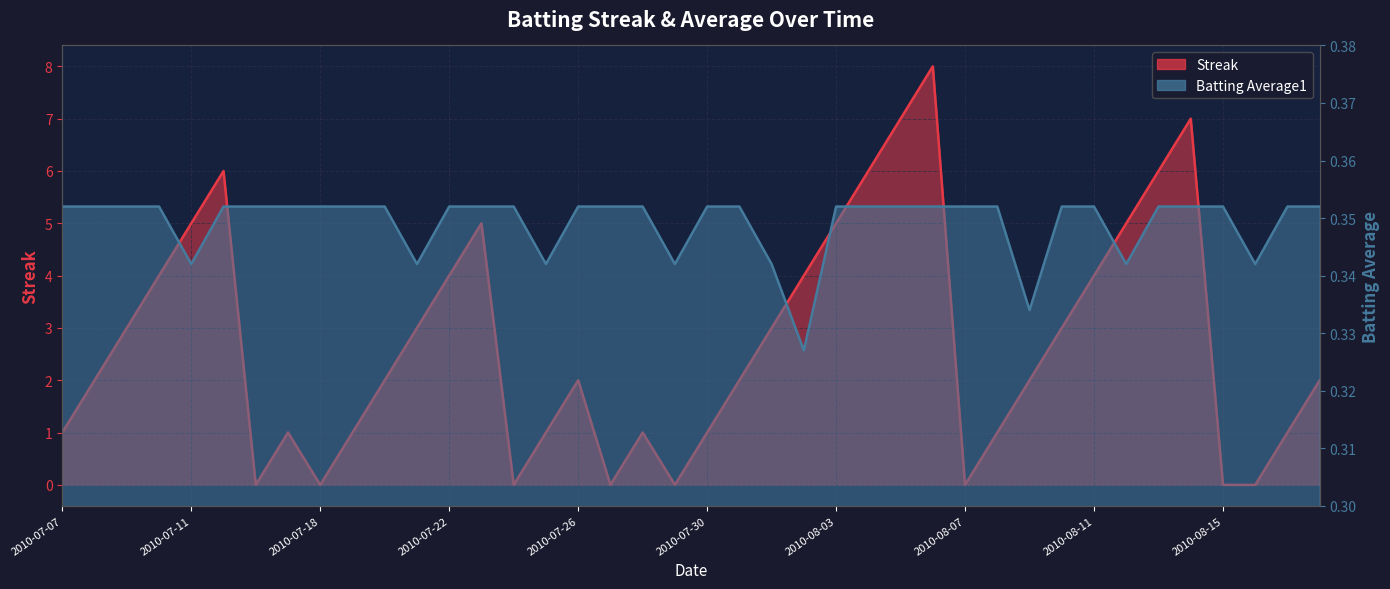

What is the difference between the maximum and minimum values in the Streak series?

8.0